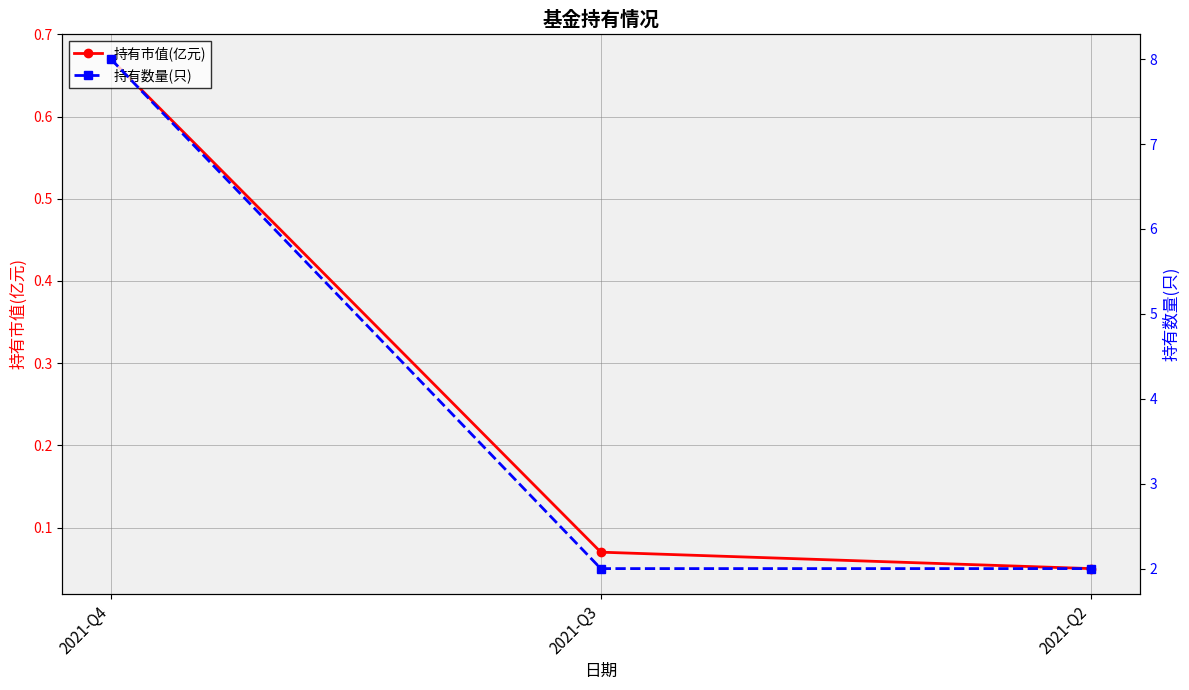

What is the value of the 持有市值(亿元) point at the 1st from the left?

0.7